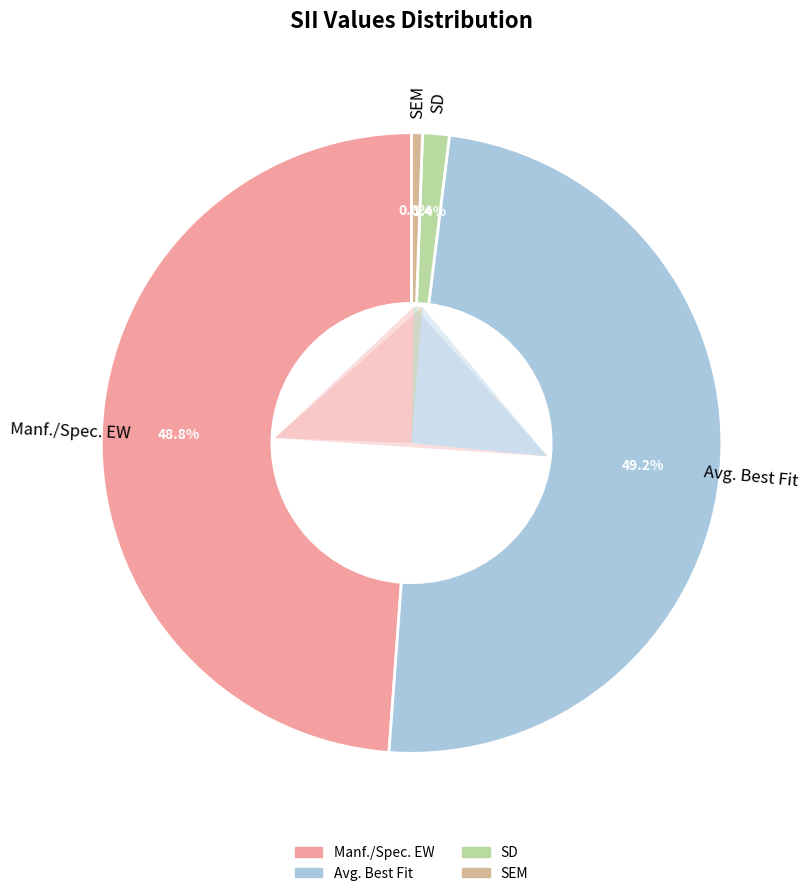

Count the number of slices in the pie.

4